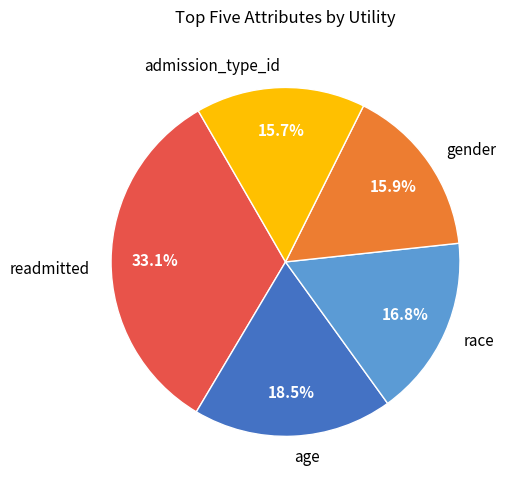

What is the largest slice in the pie chart?

readmitted